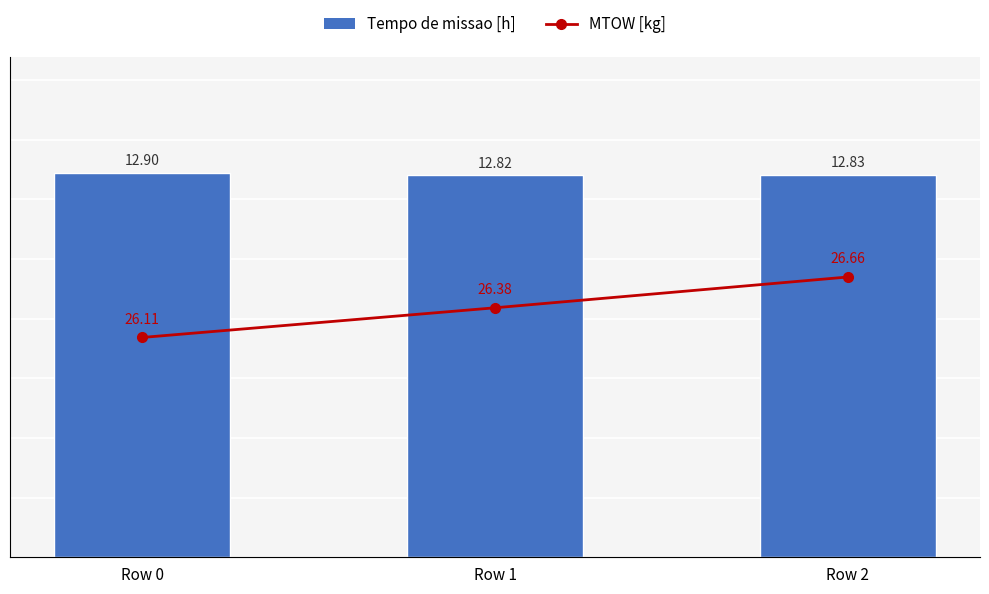

The Tempo de missao [h] series shows 18.0 at Row 1. True or false?

False